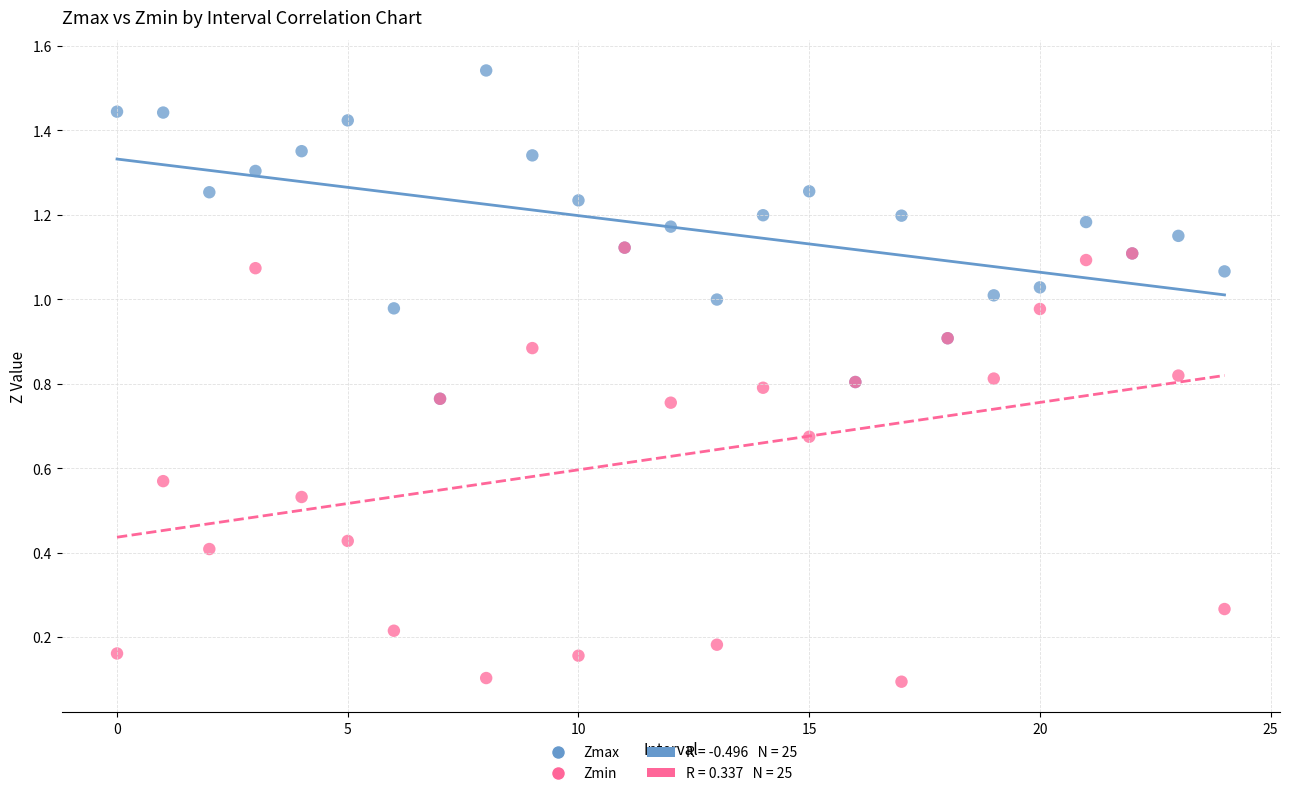

Which series contains the lowest Y value?

Zmin